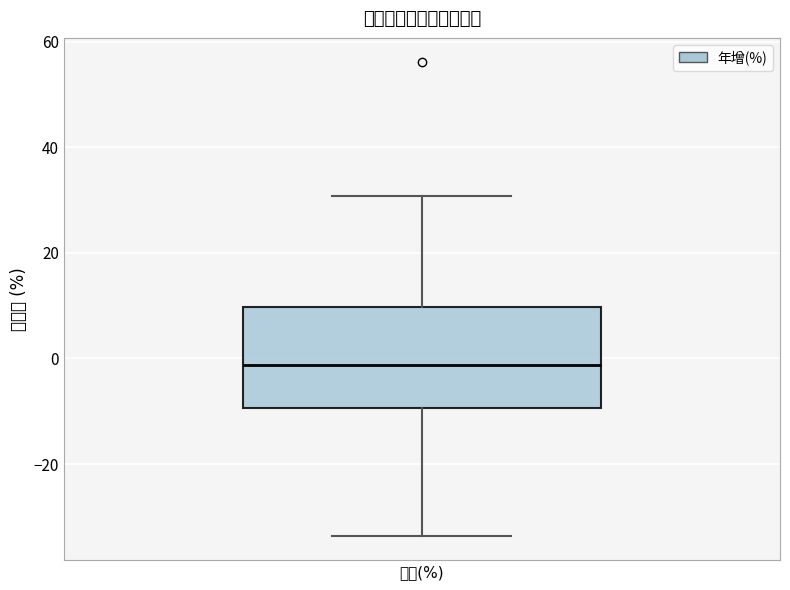

Read this box plot against the y-axis: the position of the median line, the range covered by the box, and the ends of both whiskers. The values are not printed on the chart, so give them approximately, as read against the axis.

median -2, box -10 to 10, whiskers -34 to 30